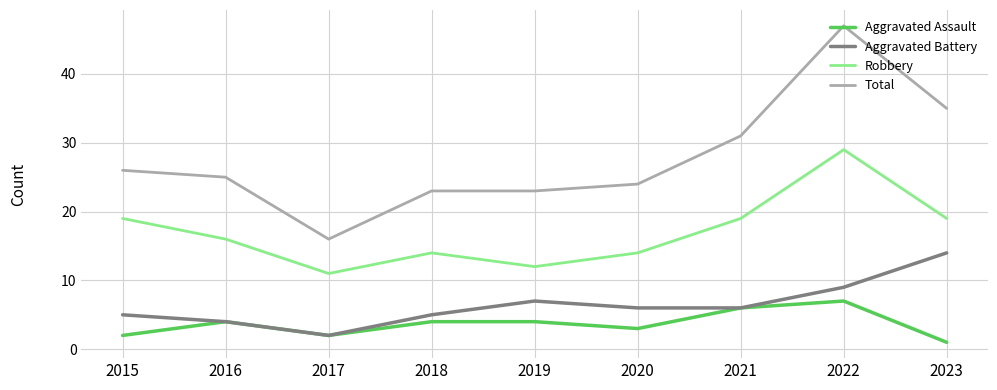

Which series has the widest spread of values?

Total